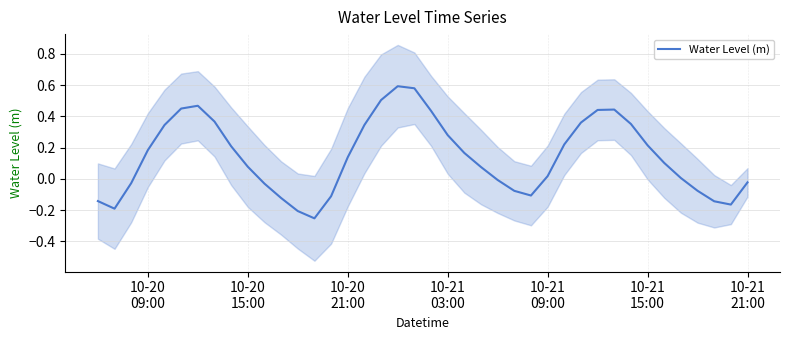

Reading left to right, list all the values displayed in this chart.

-0.1	-0.2	-0.0	0.2	0.3	0.5	0.5	0.4	0.2	0.1	-0.0	-0.1	-0.2	-0.3	-0.1	0.1	0.3	0.5	0.6	0.6	0.4	0.3	0.2	0.1	-0.0	-0.1	-0.1	0.0	0.2	0.4	0.4	0.4	0.4	0.2	0.1	0.0	-0.1	-0.1	-0.2	-0.0